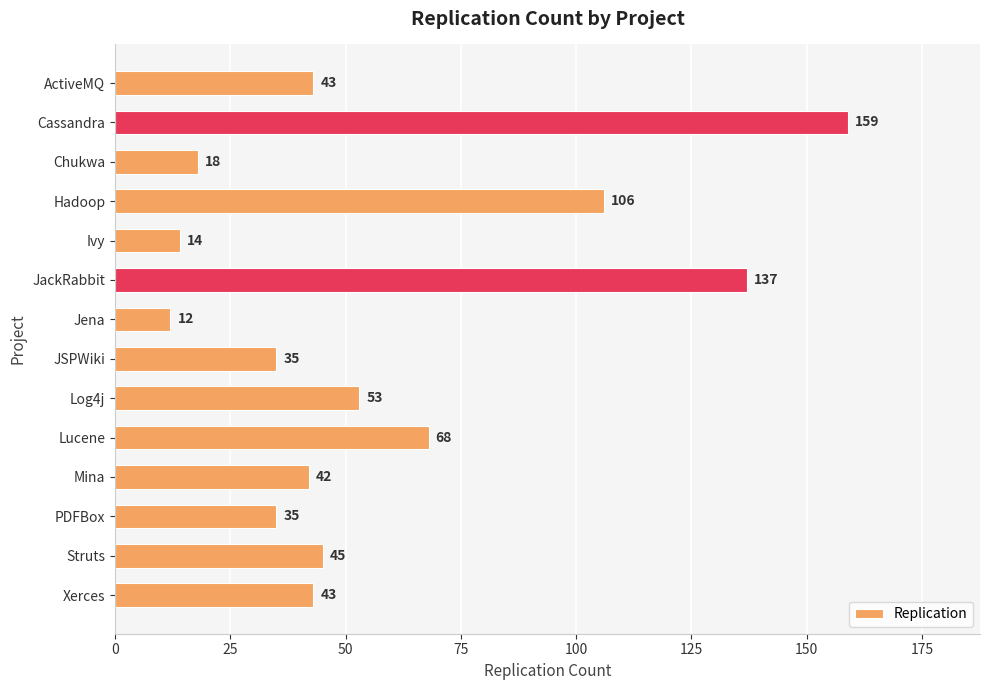

Where is the data nearest to the value 85?

Lucene